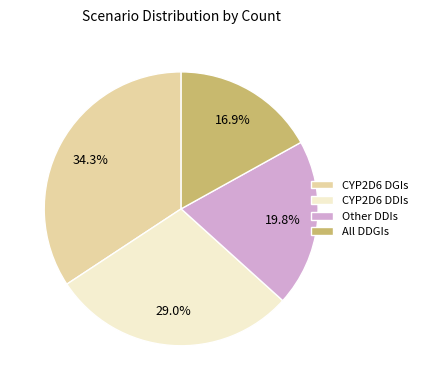

Which category has the biggest portion of the pie?

CYP2D6 DGIs